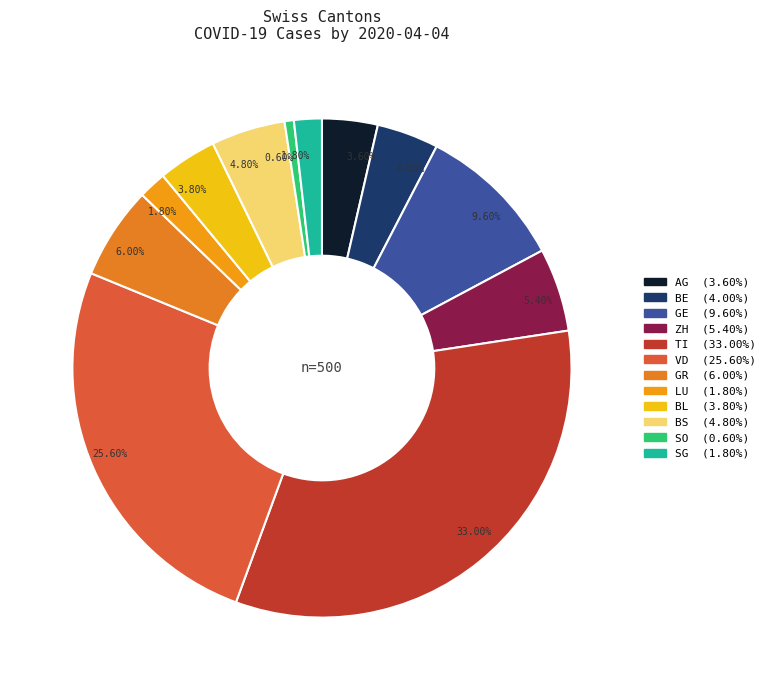

How many segments does this pie chart have?

12